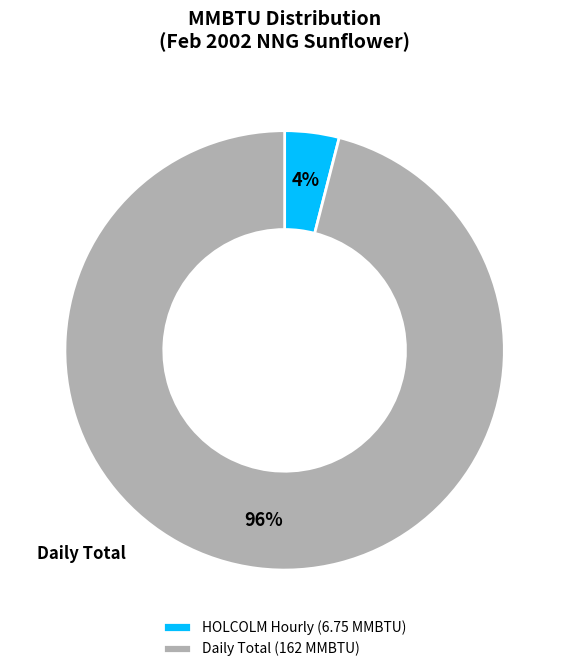

Rank the categories by value from highest to lowest.

Daily Total (162 MMBTU), HOLCOLM Hourly (6.75 MMBTU)